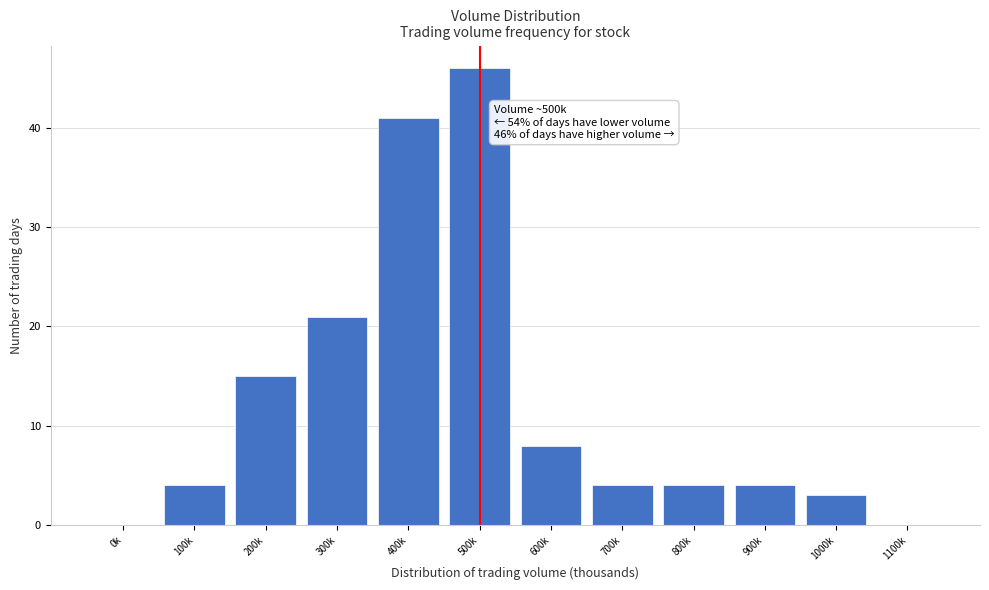

Reading left to right, list all the values displayed in this chart.

0k=0	100k=4	200k=15	300k=21	400k=41	500k=46	600k=8	700k=4	800k=4	900k=4	1000k=3	1100k=0